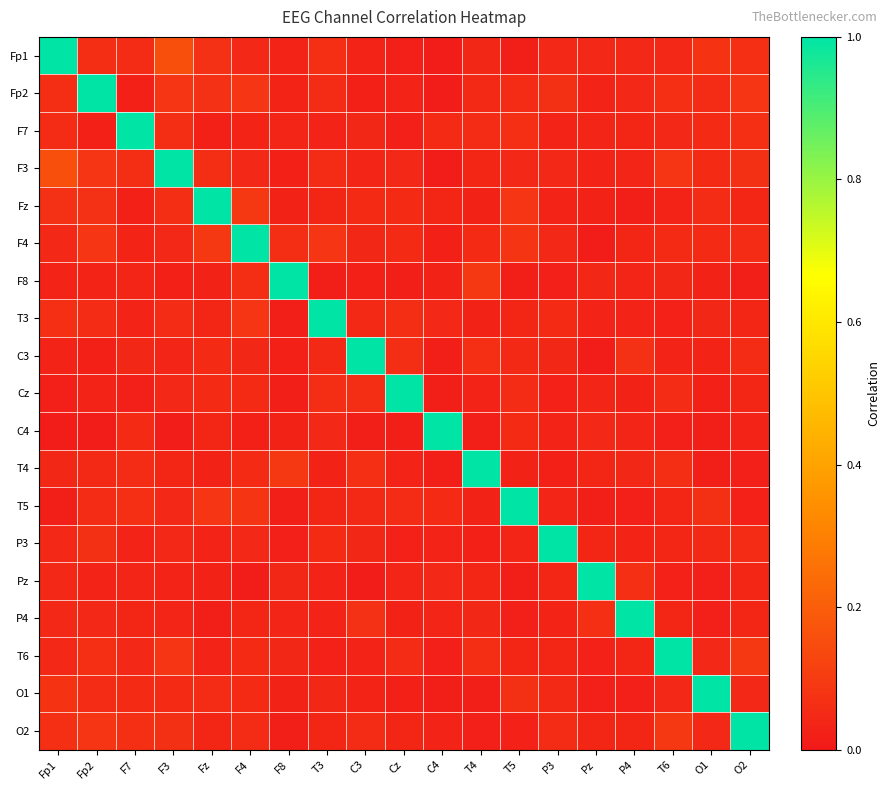

Between T3 and O1, which is larger?

O1